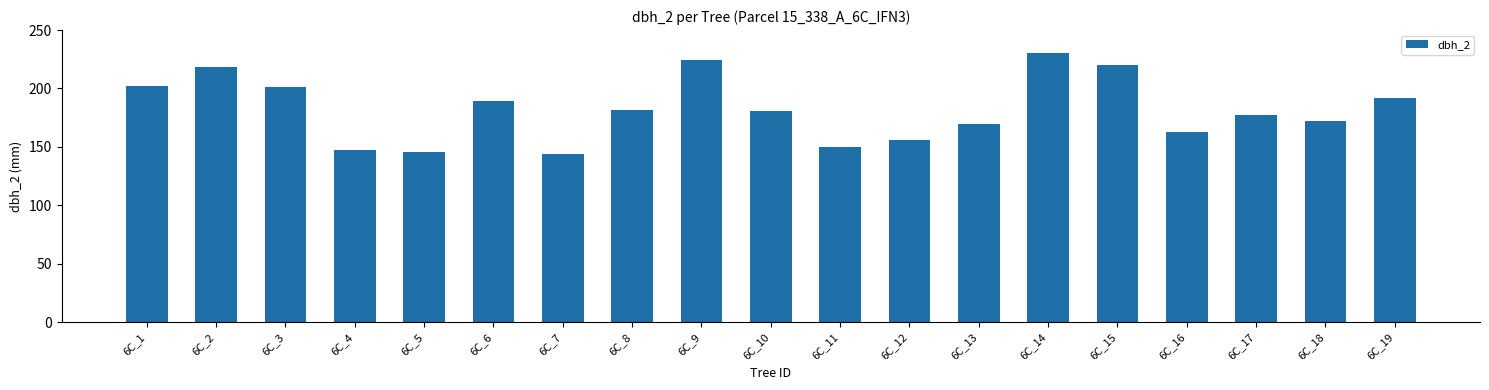

What is the difference between the maximum and minimum values?

86